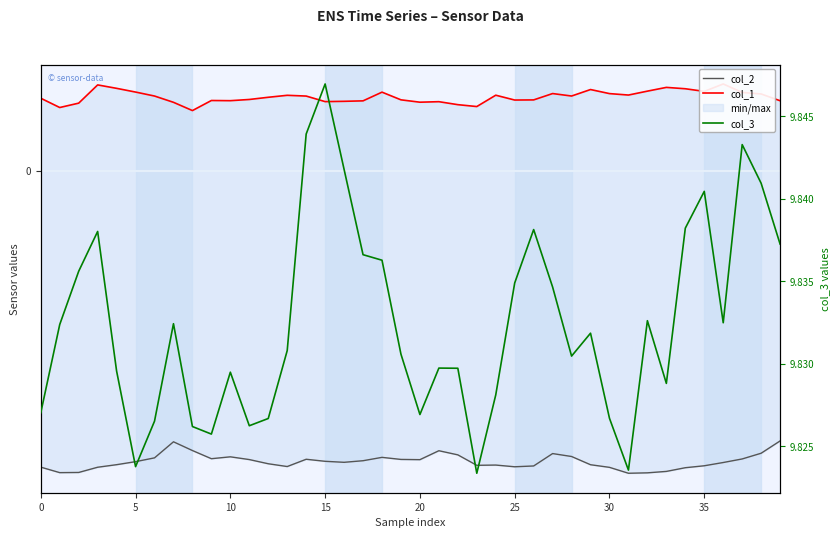

Rank the series at 21 from lowest to highest value.

col_2, col_1, col_3